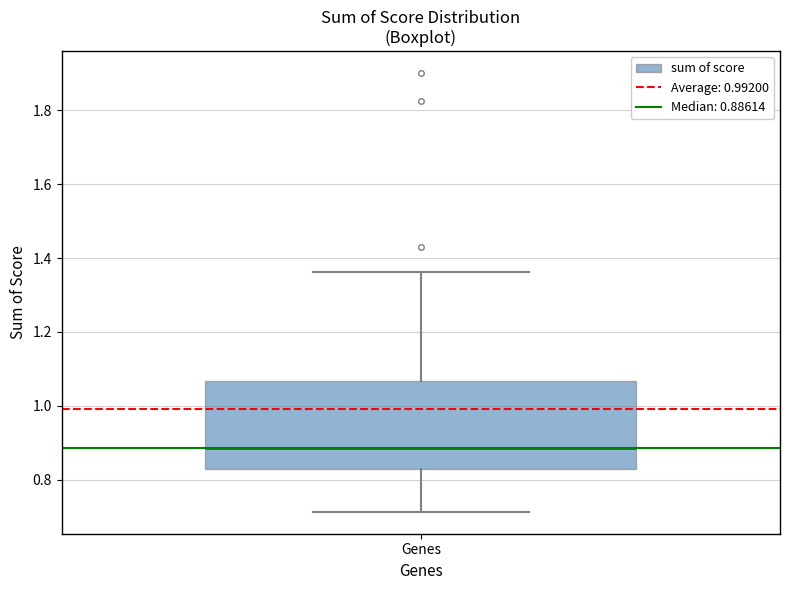

Where is the upper edge of the box for Genes on the y-axis? The values are not printed on the chart, so give them approximately, as read against the axis.

1.06